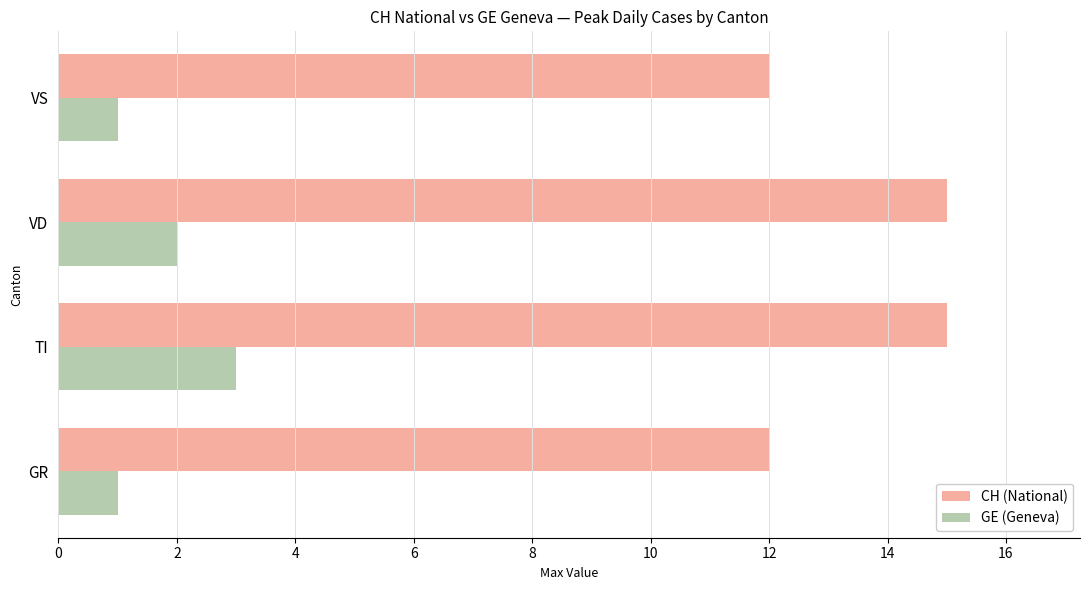

What is the maximum value shown in the chart?

15